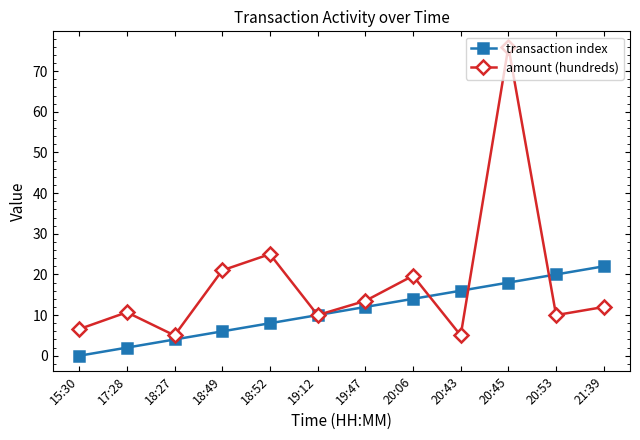

What is the spread (max minus min) of values at 18:49?

15.0